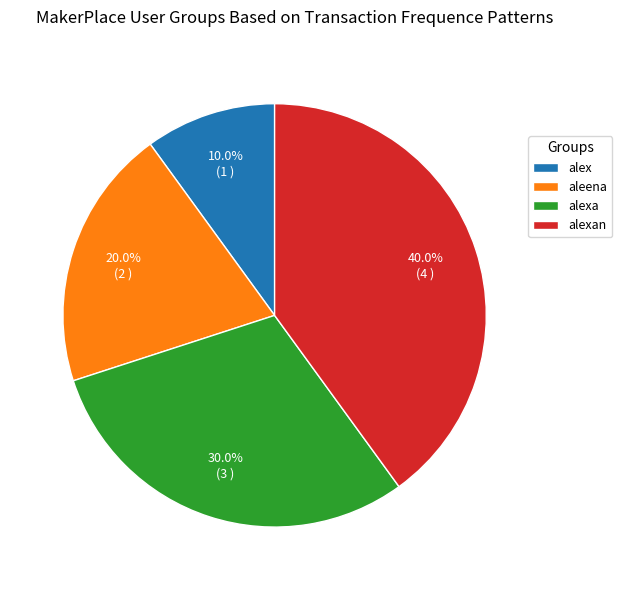

Rank the categories by value from highest to lowest.

alexan, alexa, aleena, alex